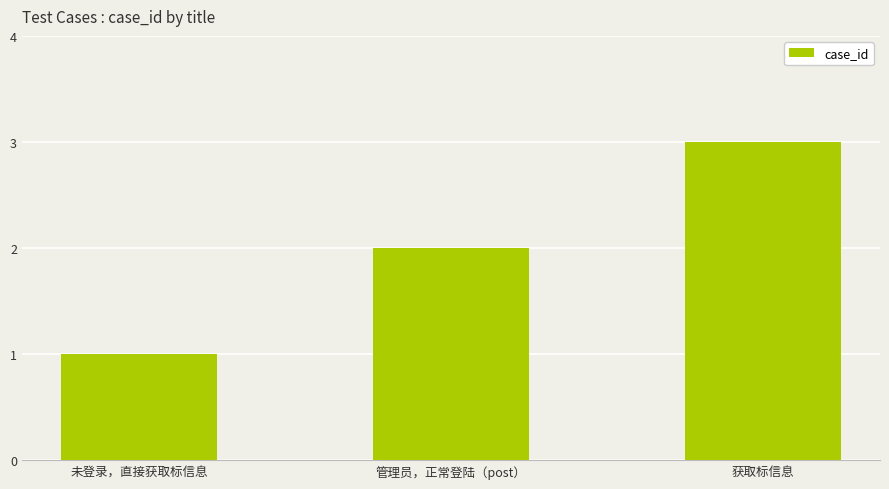

What is the approximate value at 获取标信息?

3